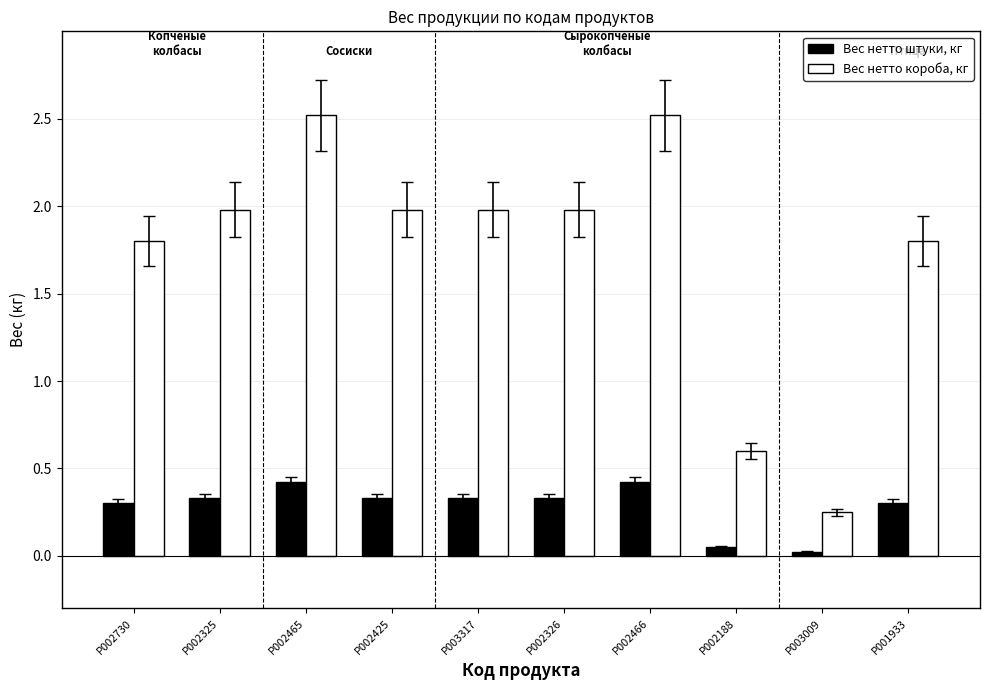

Count the number of categories in the chart.

10